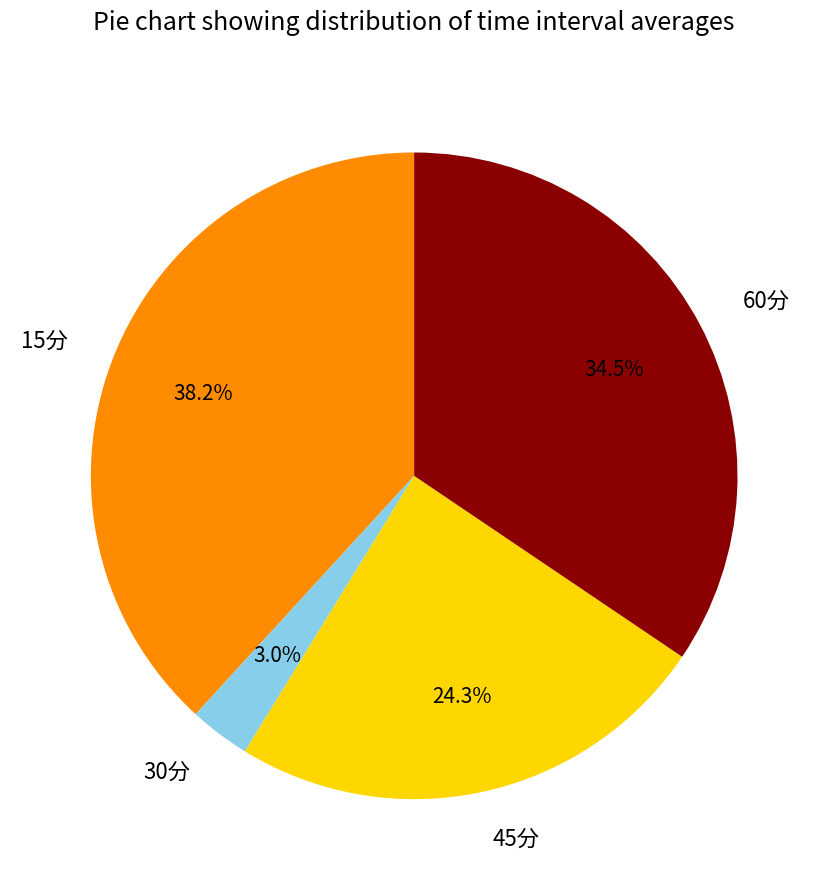

Which category has the smallest portion of the pie?

30分